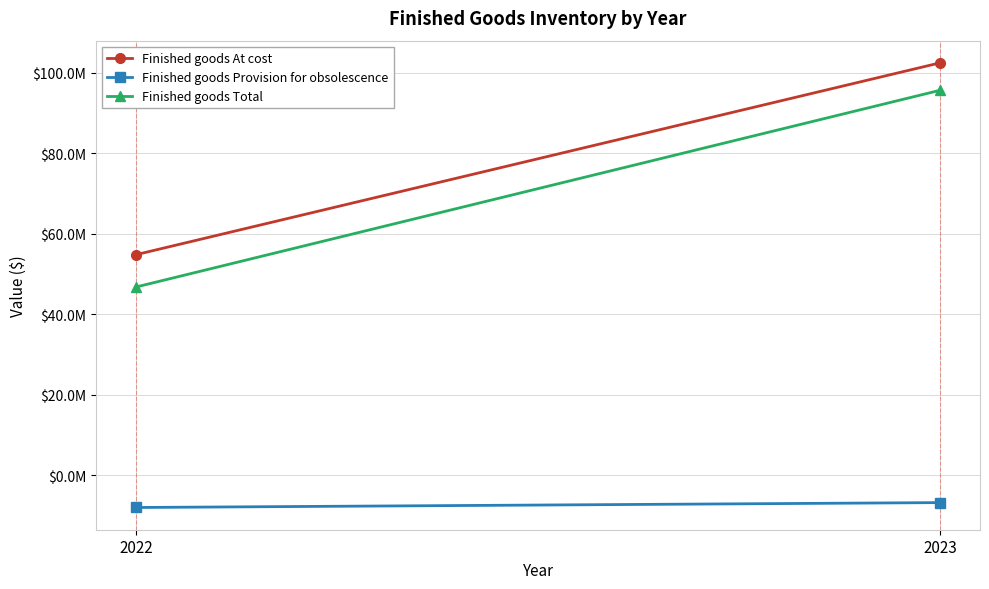

Which series changed the most between 2022 and 2023?

Finished goods Total